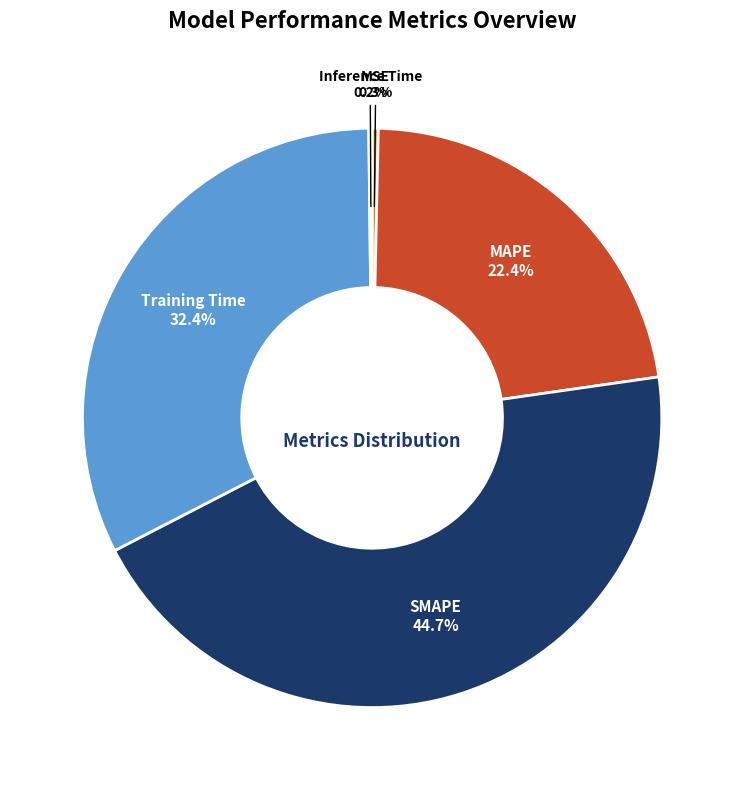

Which has a higher value, MSE or Training Time?

Training Time